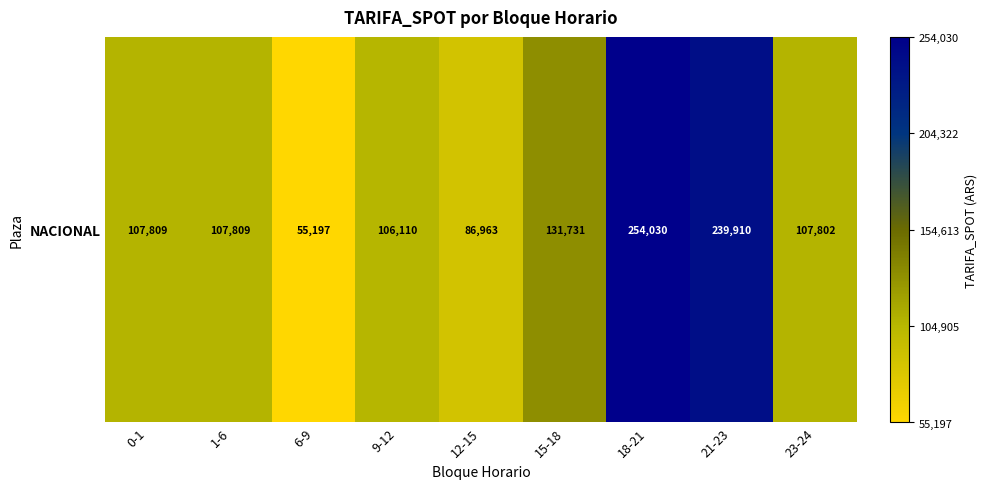

What is the sum of the values at 15-18 and 21-23?

371640.8